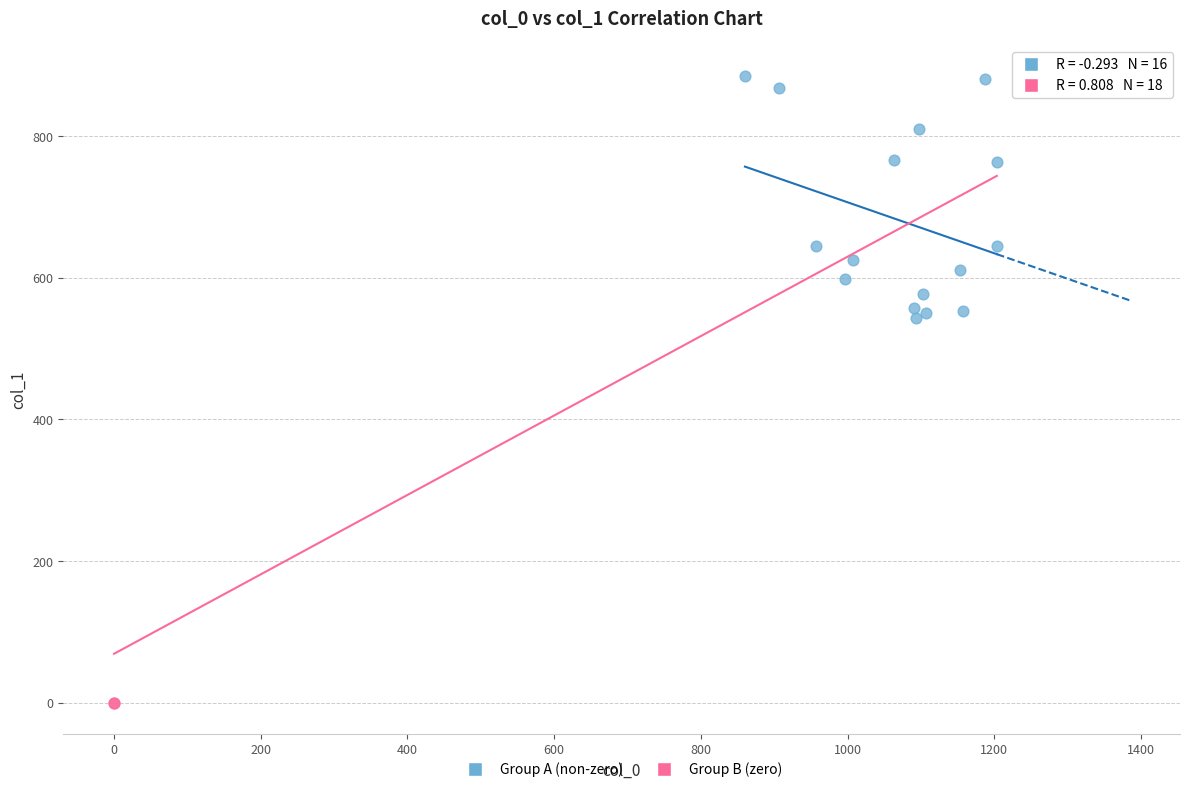

What are all the series names shown in the legend?

Group A (non-zero), Group B (zero)